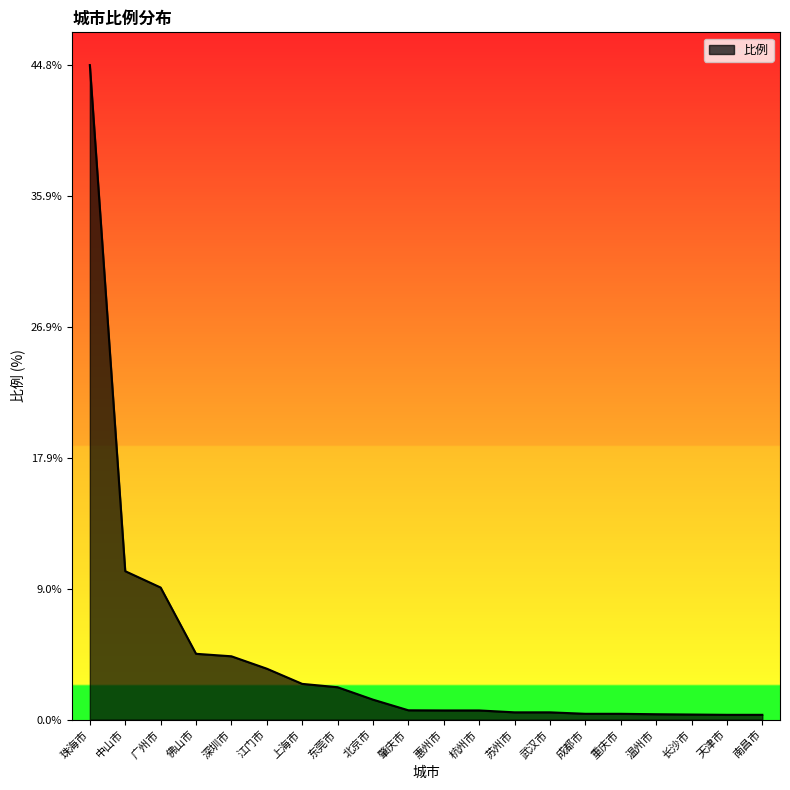

What position from the right is 中山市?

19